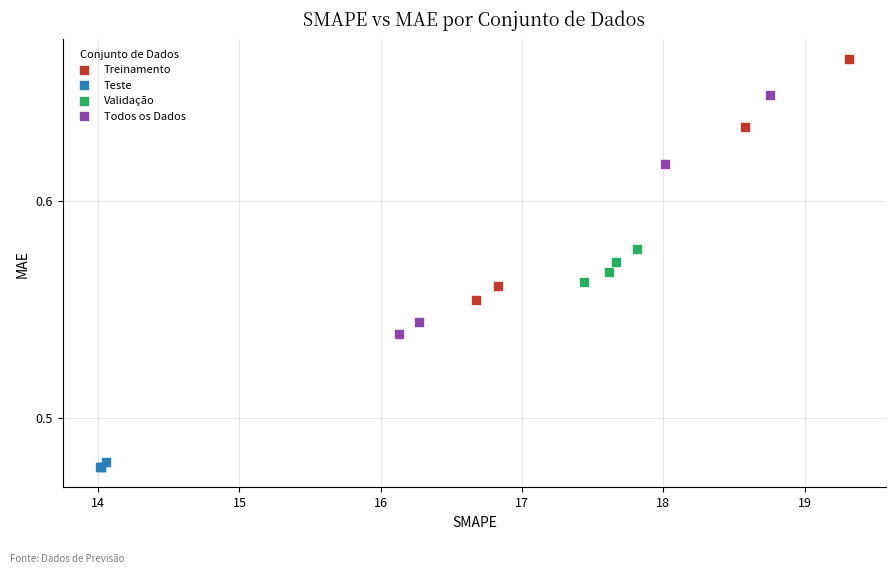

Which series has the widest spread of Y values?

Treinamento